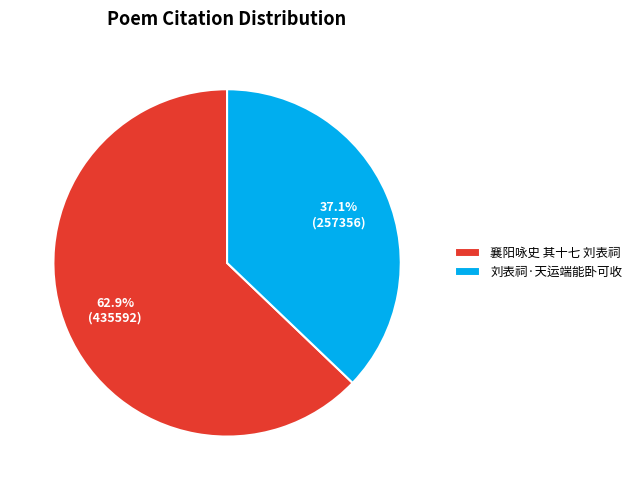

To the nearest percent, what percentage of the pie is 刘表祠·天运端能卧可收?

37%